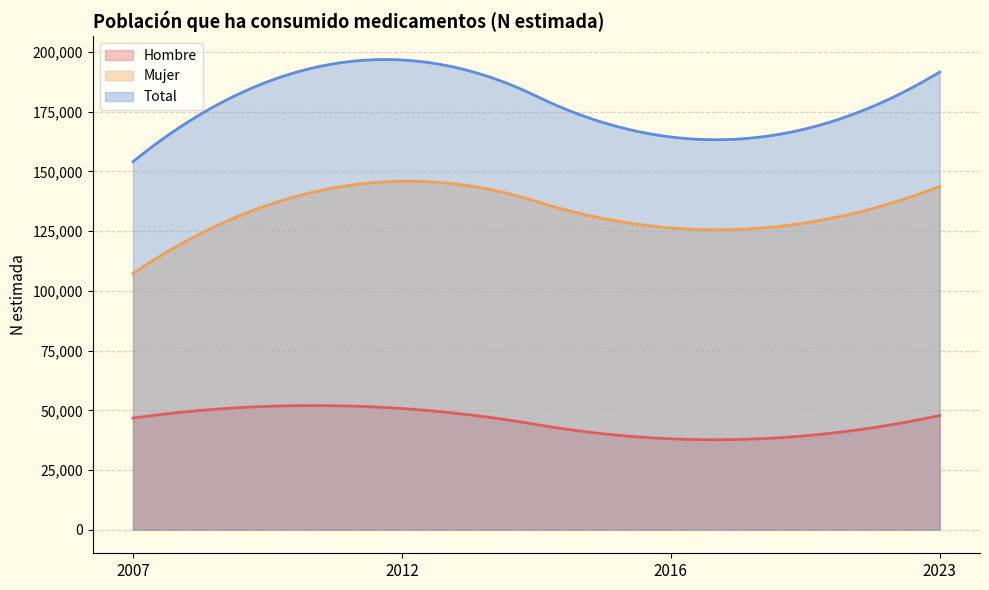

At which category is the sum across all series the highest?

2012